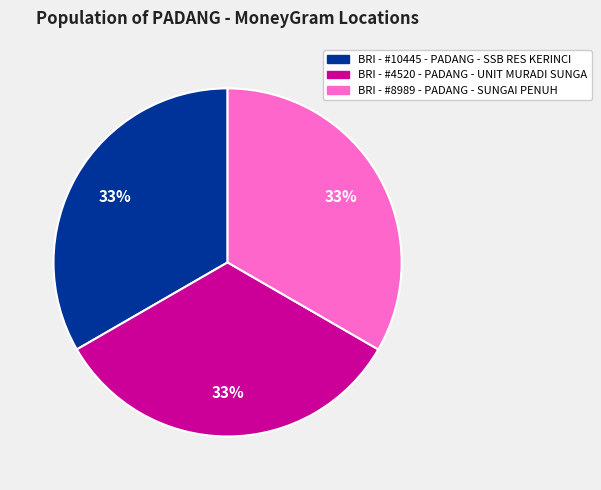

To the nearest percent, what percentage of the pie is BRI - #4520 - PADANG - UNIT MURADI SUNGA?

33%